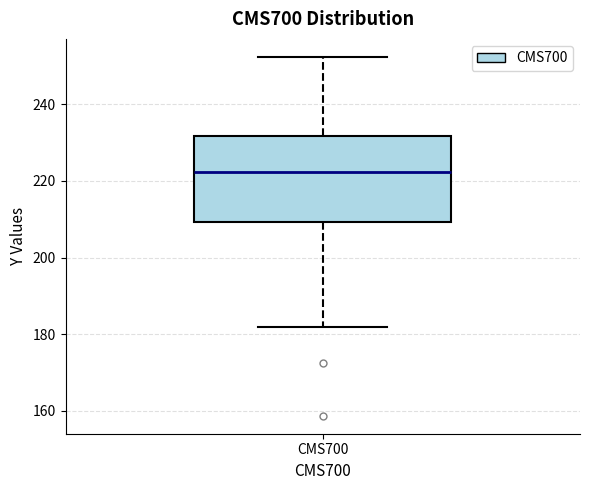

Read this box plot against the y-axis: the position of the median line, the range covered by the box, and the ends of both whiskers. The values are not printed on the chart, so give them approximately, as read against the axis.

median 222, box 210 to 232, whiskers 182 to 252